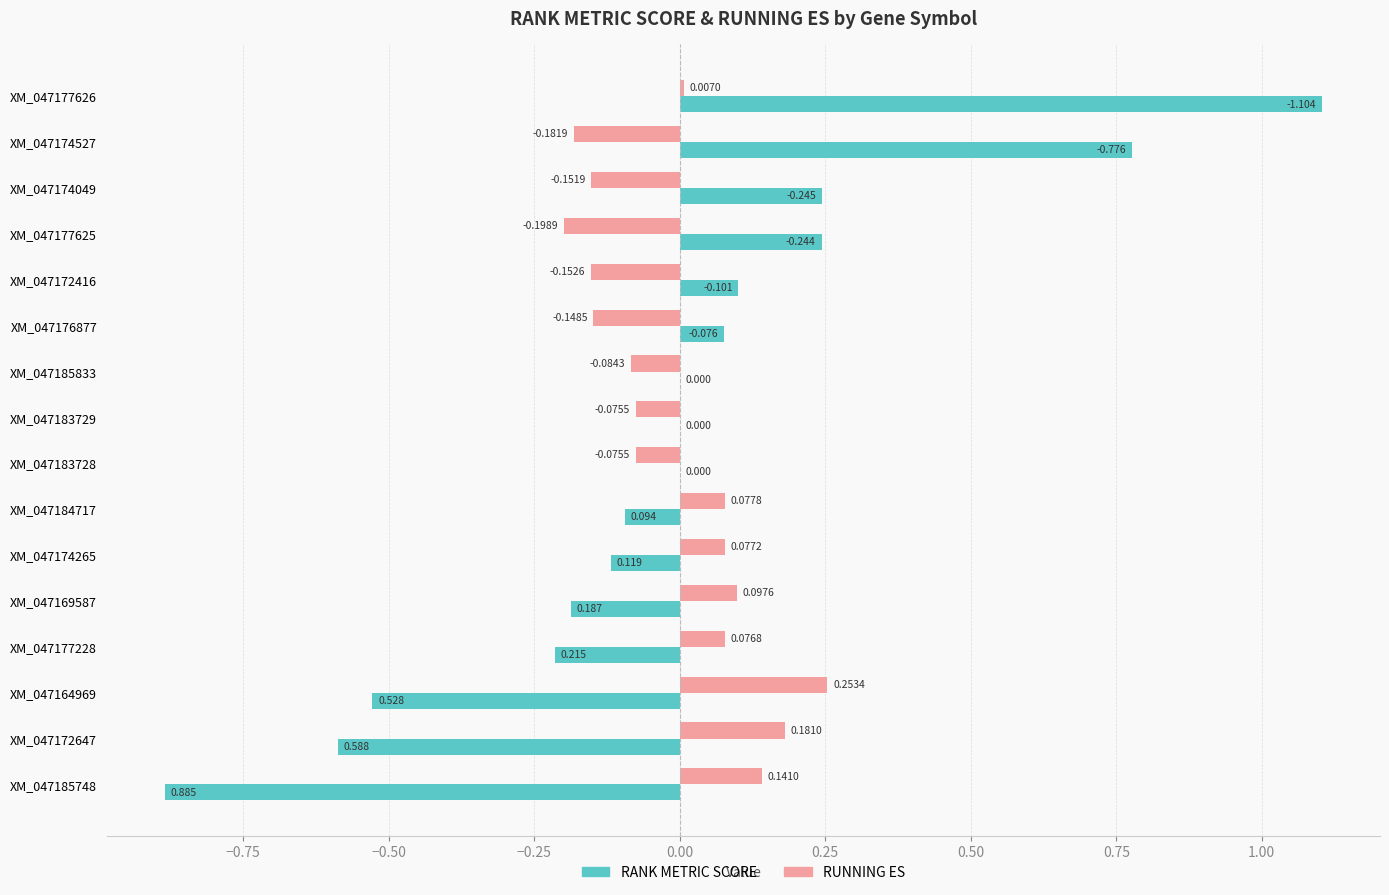

Which series changed the most between XM_047183729 and XM_047185833?

RUNNING ES